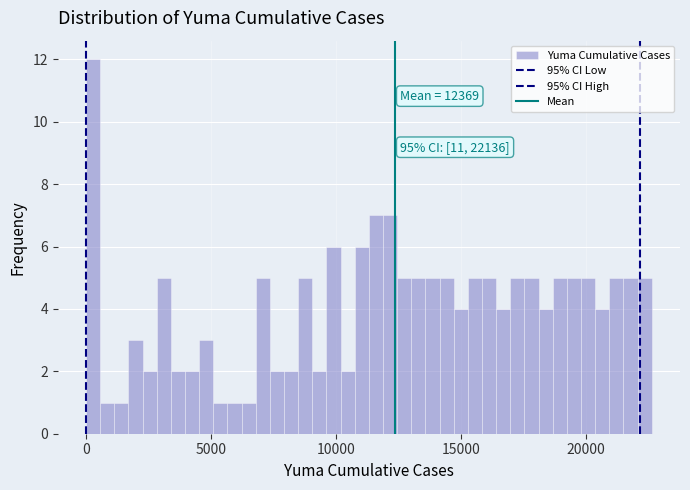

Read against the x-axis, roughly where is the centre of the tallest bar?

500